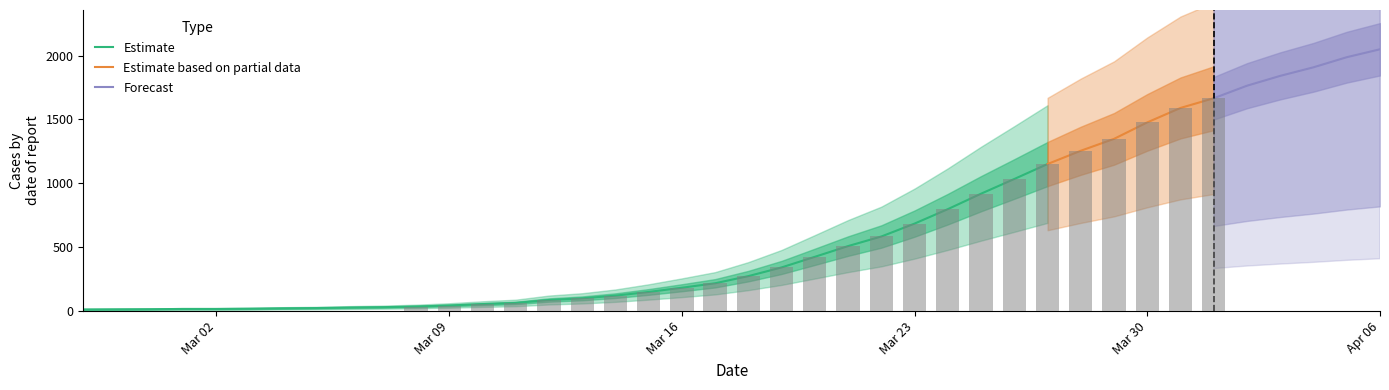

How many data points are above 274?

19